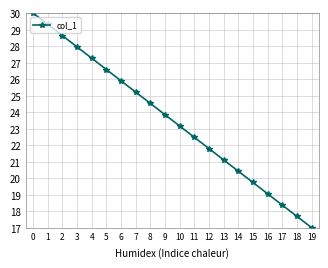

Which label corresponds to the smallest value in the chart?

19